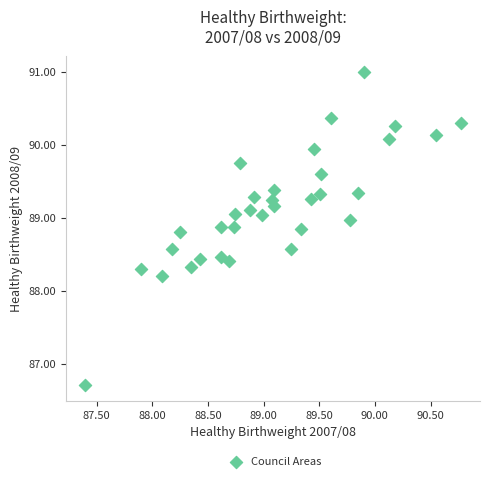

What Y value in the scatter plot is closest to 88?

88.2